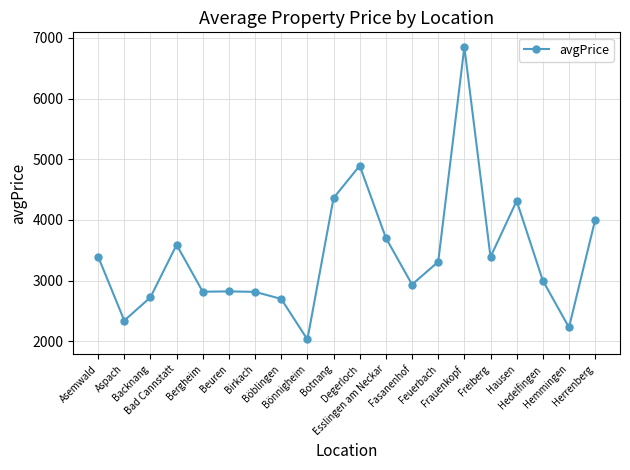

What is the greatest value displayed?

6851.7